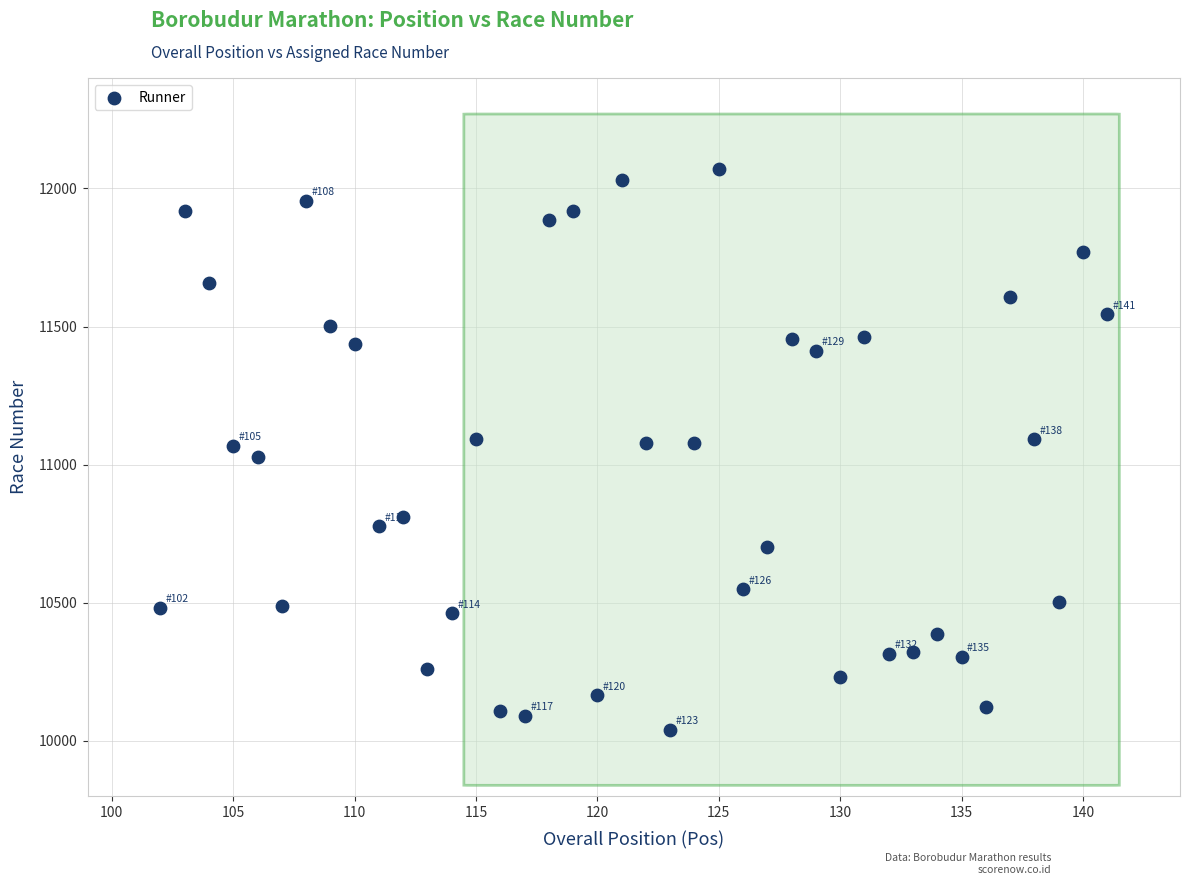

What is the range of Y values (max minus min)?

2030